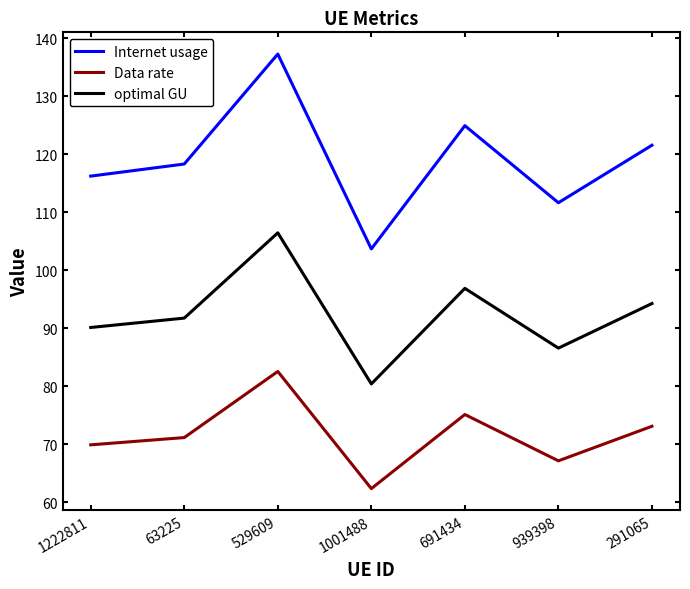

Does the chart display data point markers on the line(s)?

No